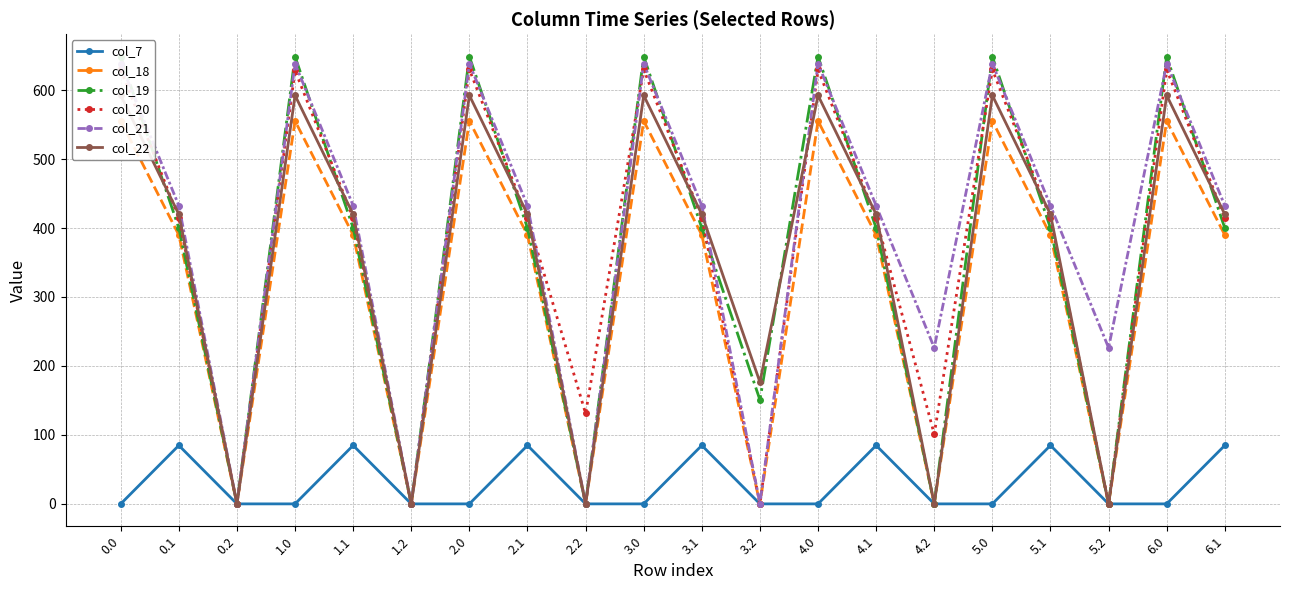

What is the difference between the maximum and minimum values in the col_7 series?

84.8